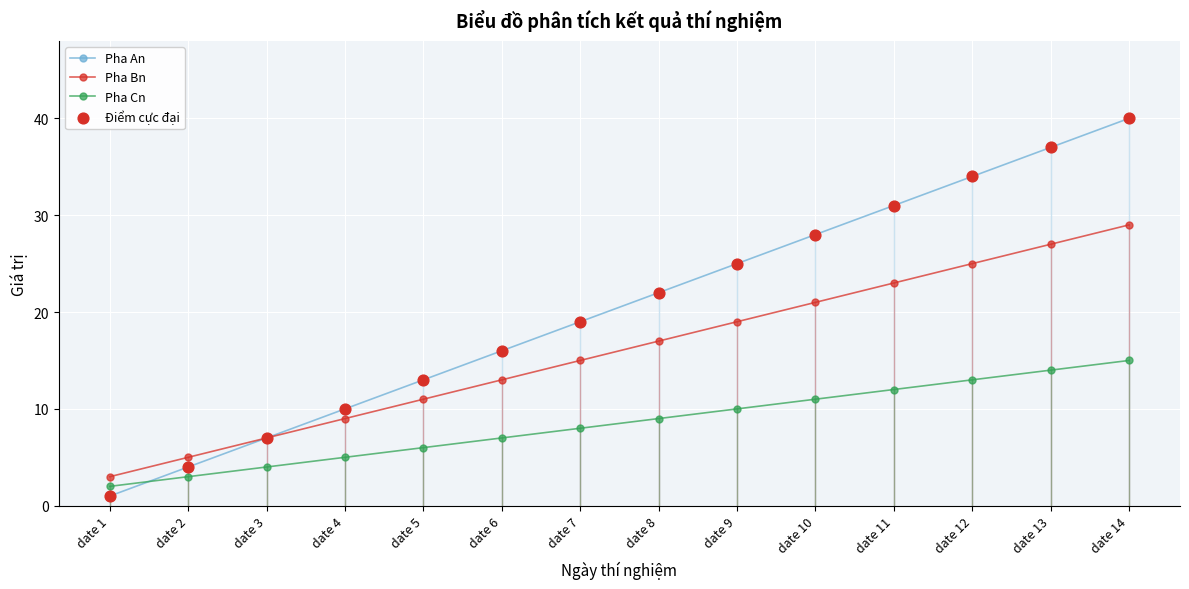

What is the total value across all series at date 9?

54